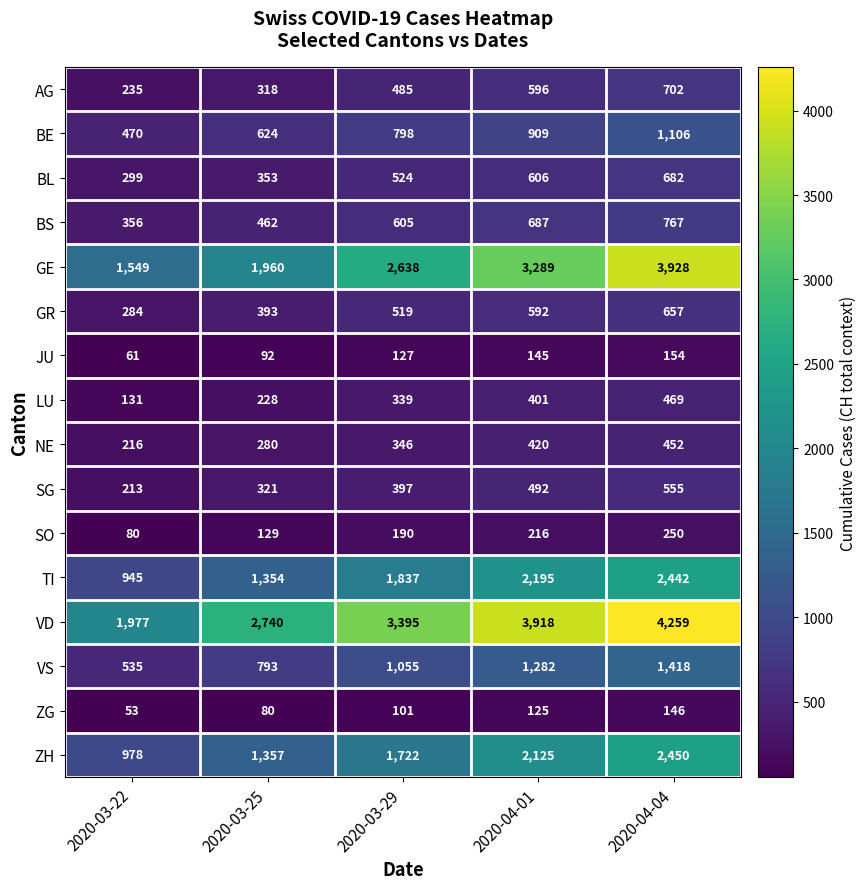

Which category has the lowest value across all series?

2020-03-22